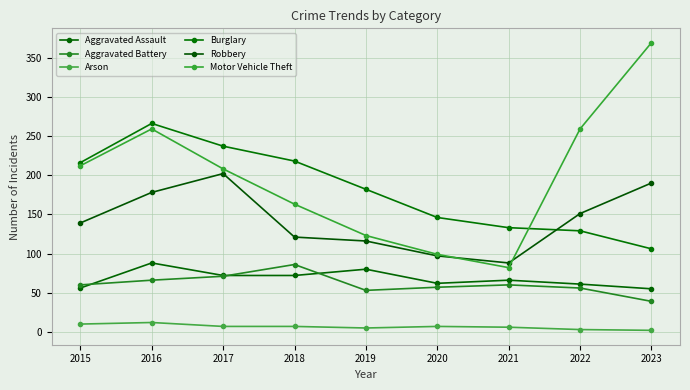

At which label does Arson first exceed 7?

2015